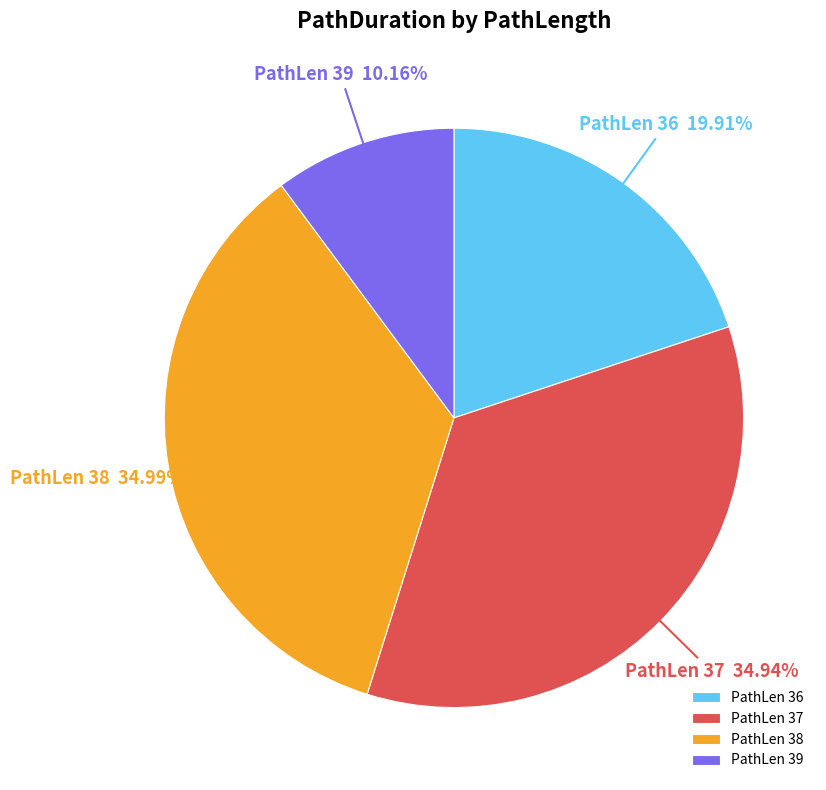

Approximately how many times larger is the value at PathLen 39 compared to PathLen 36?

0.5